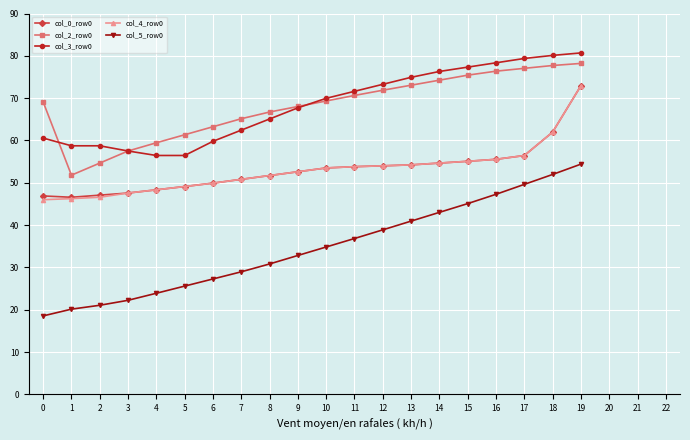

What is the difference between the maximum and second lowest values in the col_0_row0 series?

26.1